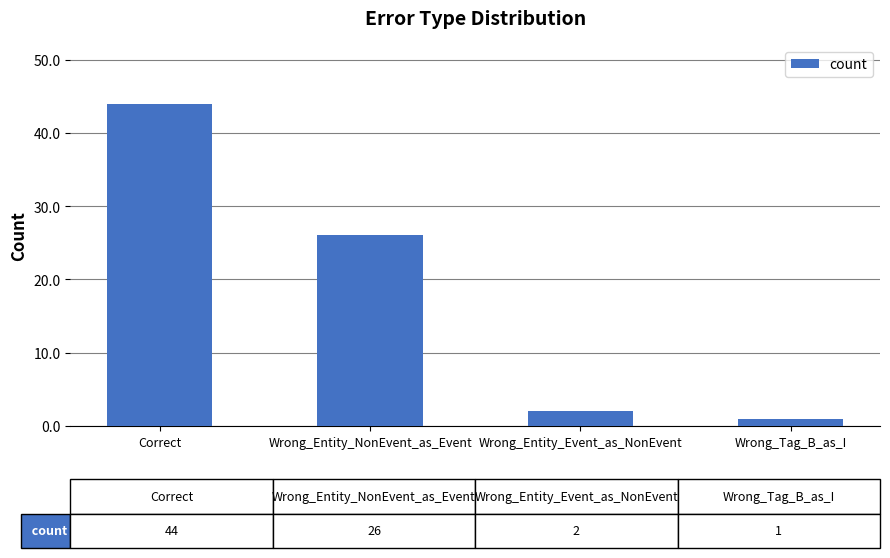

How many data points are less than 26?

2